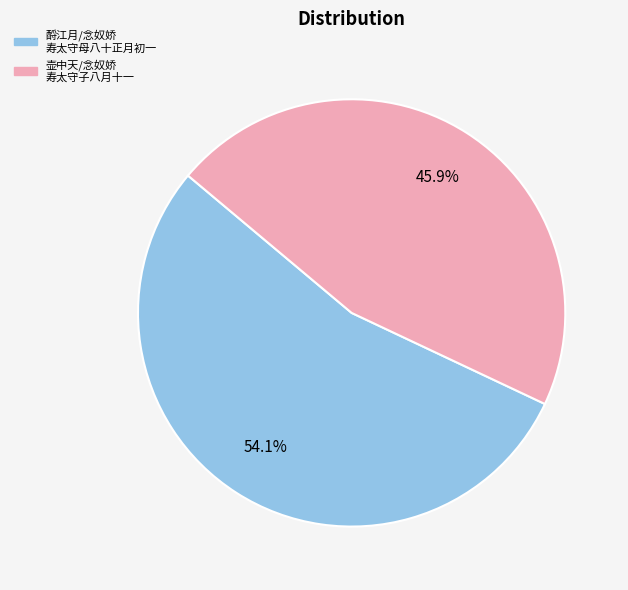

To the nearest percent, what portion does 酹江月/念奴娇 寿太守母八十正月初一 represent?

54%